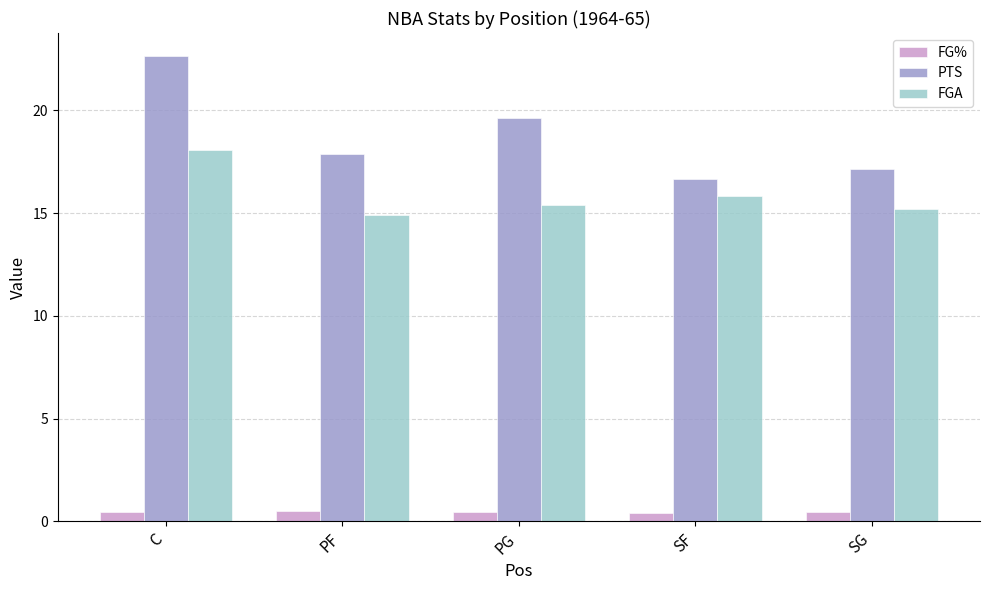

At which label is PTS closest to 19?

PG